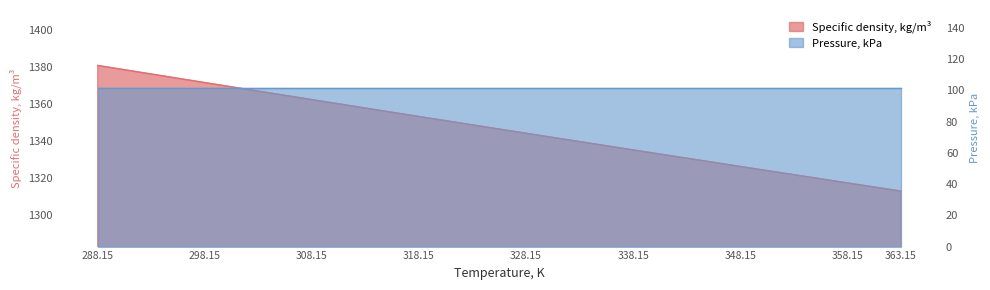

At which label is the value closest to 1346?

328.15